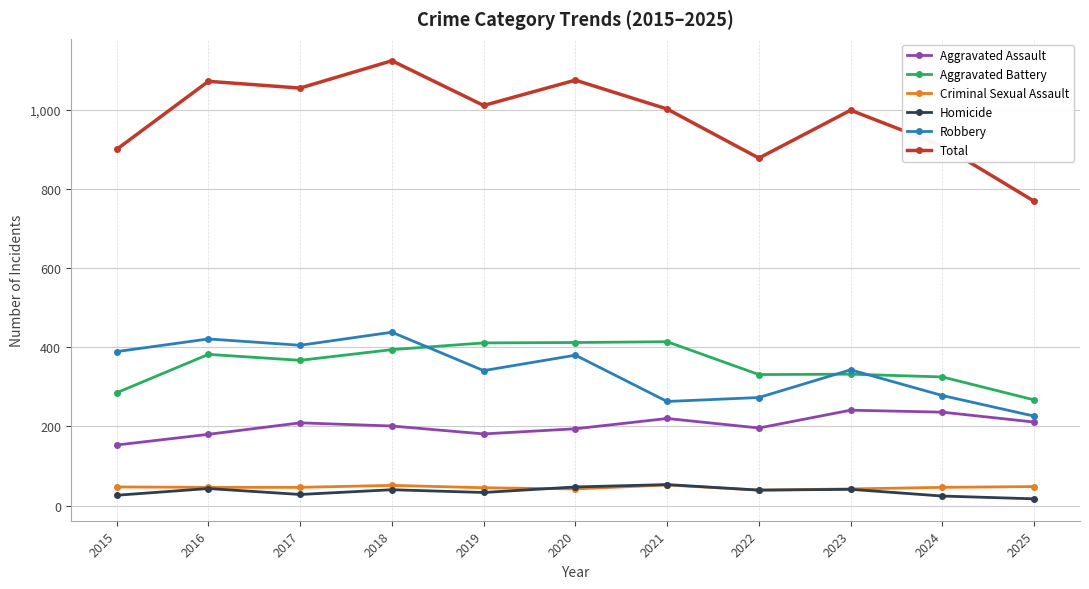

What is the value of the Aggravated Assault point at the 2nd from the left?

180